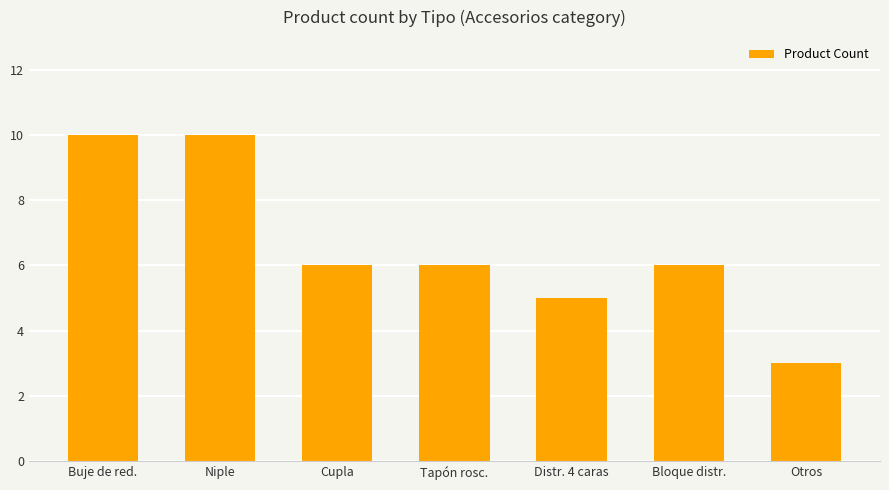

Is it true that the value at Buje de red. is 10?

True